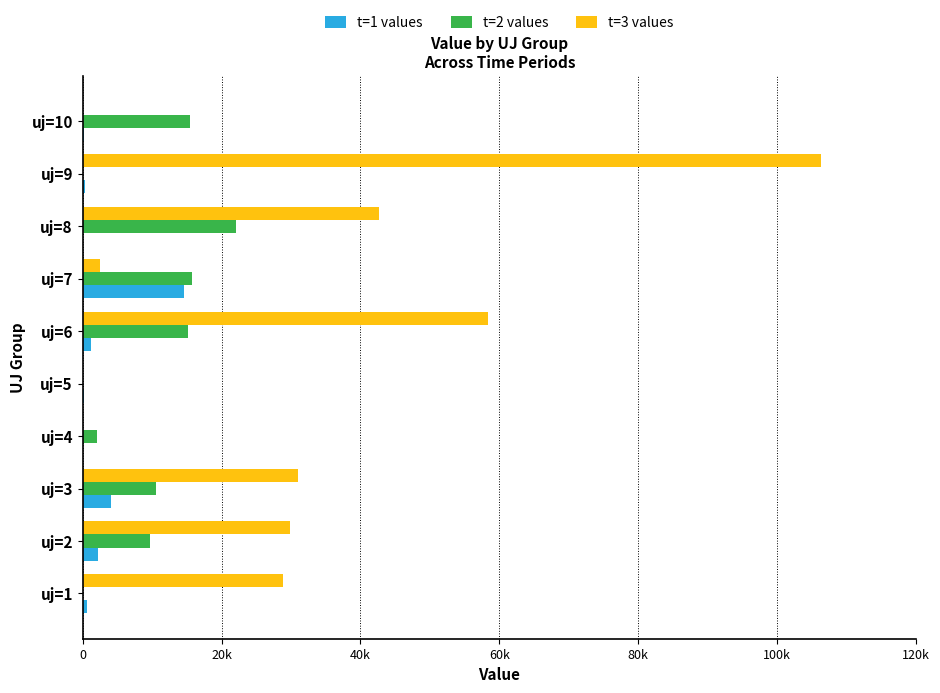

What are all the series names shown in the legend?

t=1 values, t=2 values, t=3 values